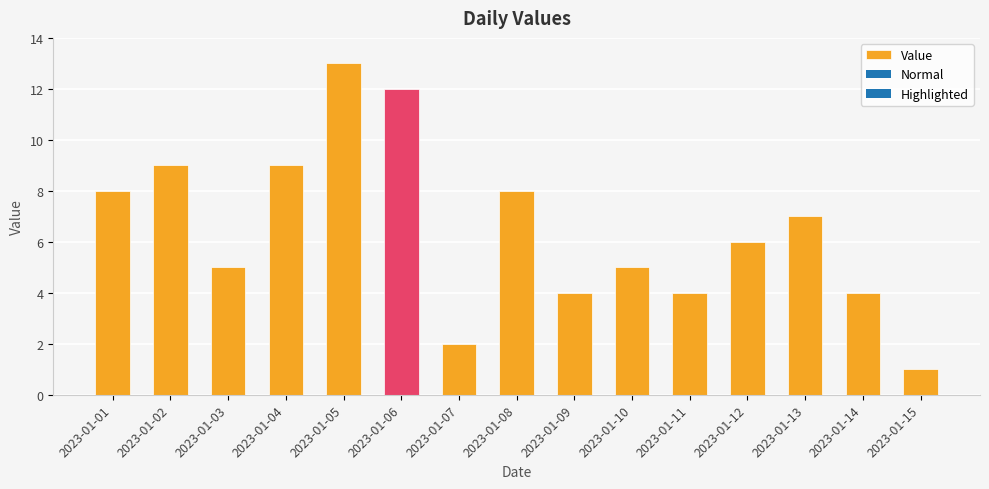

How many bars are there in total?

15